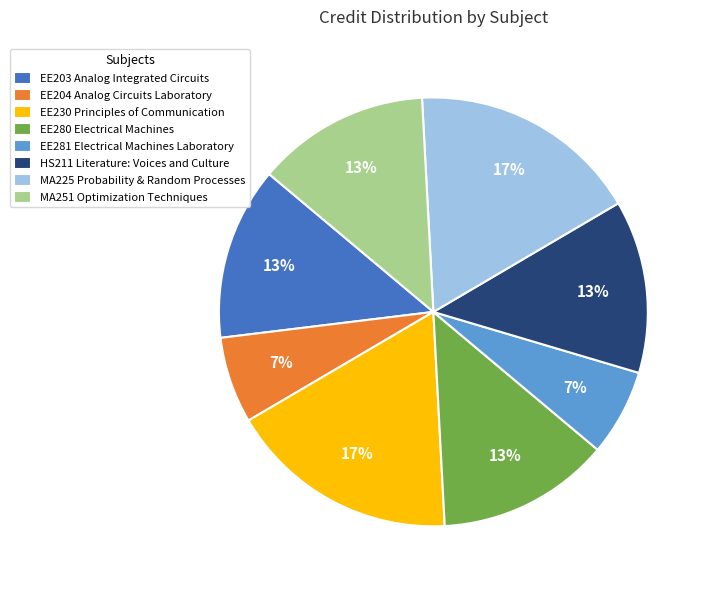

True or false: EE204 Analog Circuits Laboratory accounts for 7% of the total.

True